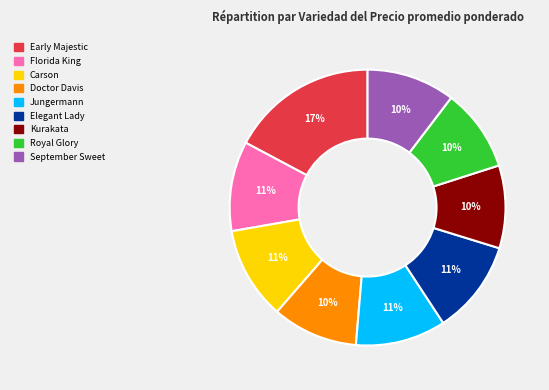

Which slice is the largest?

Early Majestic